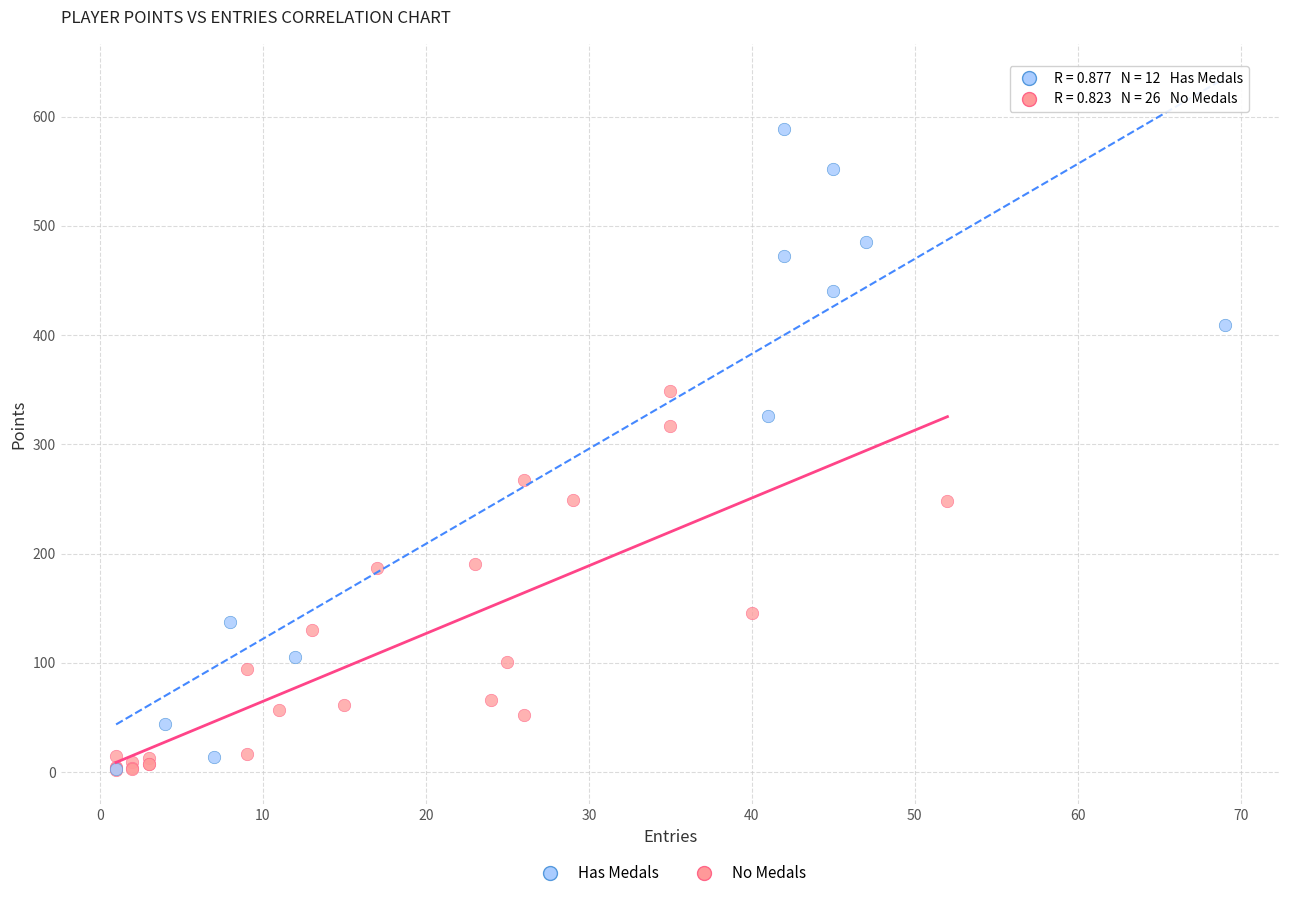

Which series reaches the maximum Y coordinate?

Has Medals